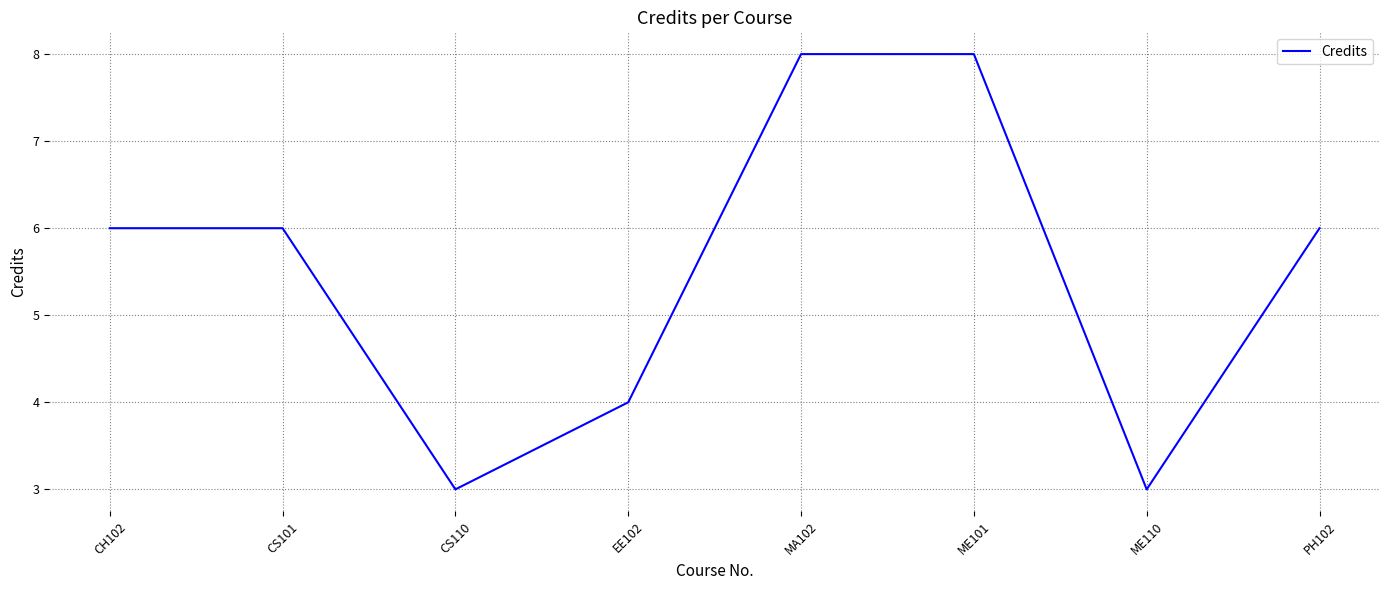

What is the minimum value shown in the chart?

3